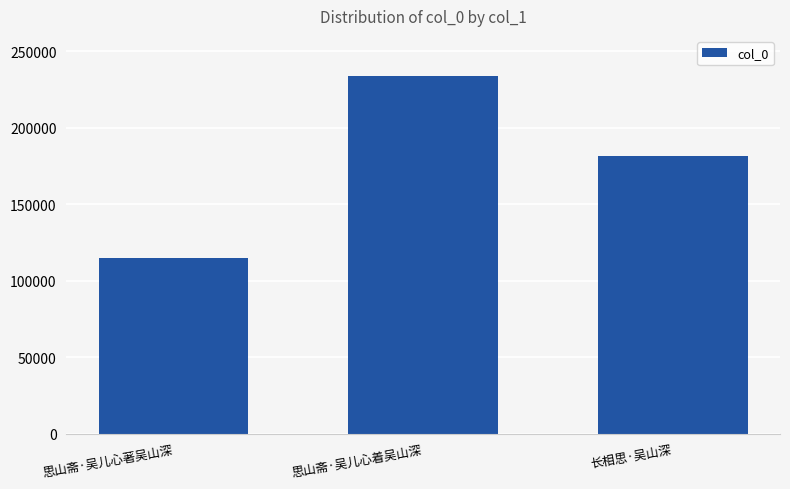

What is the change in value from 思山斋·吴儿心著吴山深 to 思山斋·吴儿心着吴山深?

+119043